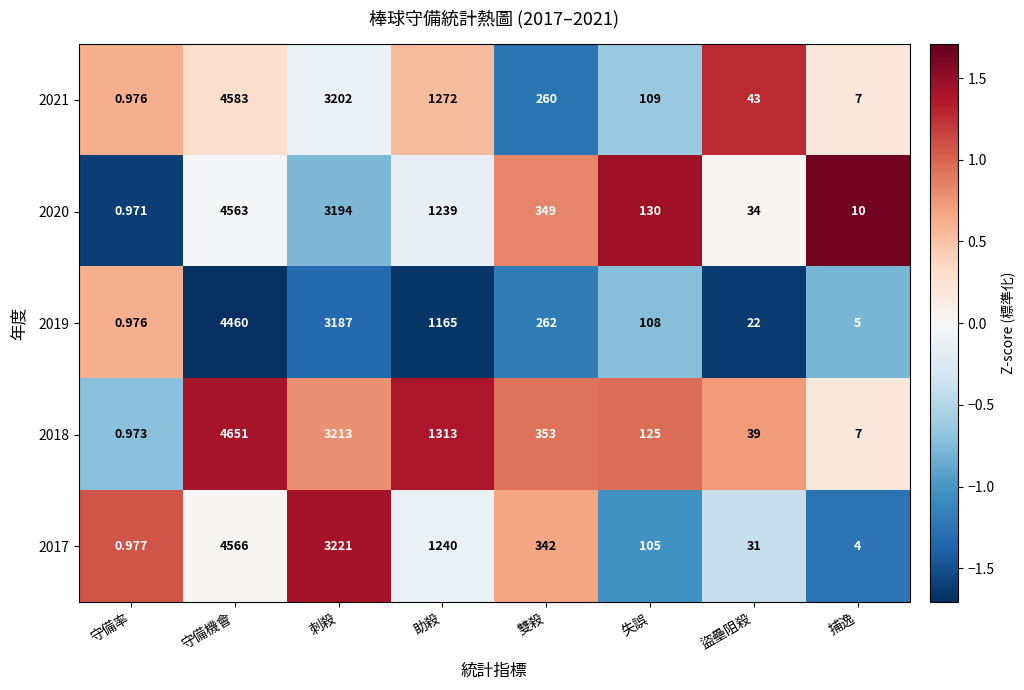

At which category is the sum across all series the highest?

守備機會